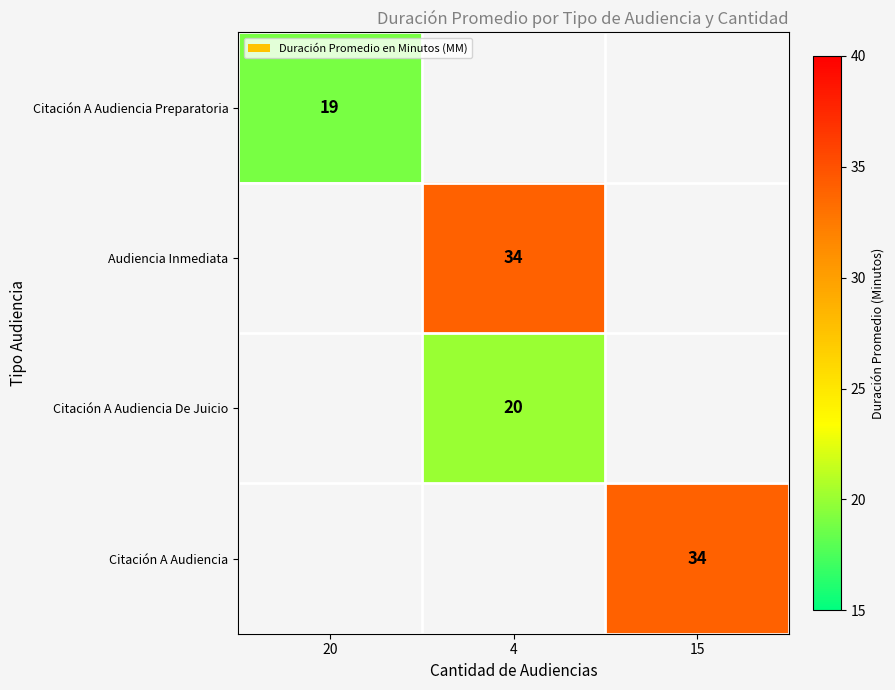

Is it true that Audiencia Inmediata equals 34 at 4?

True